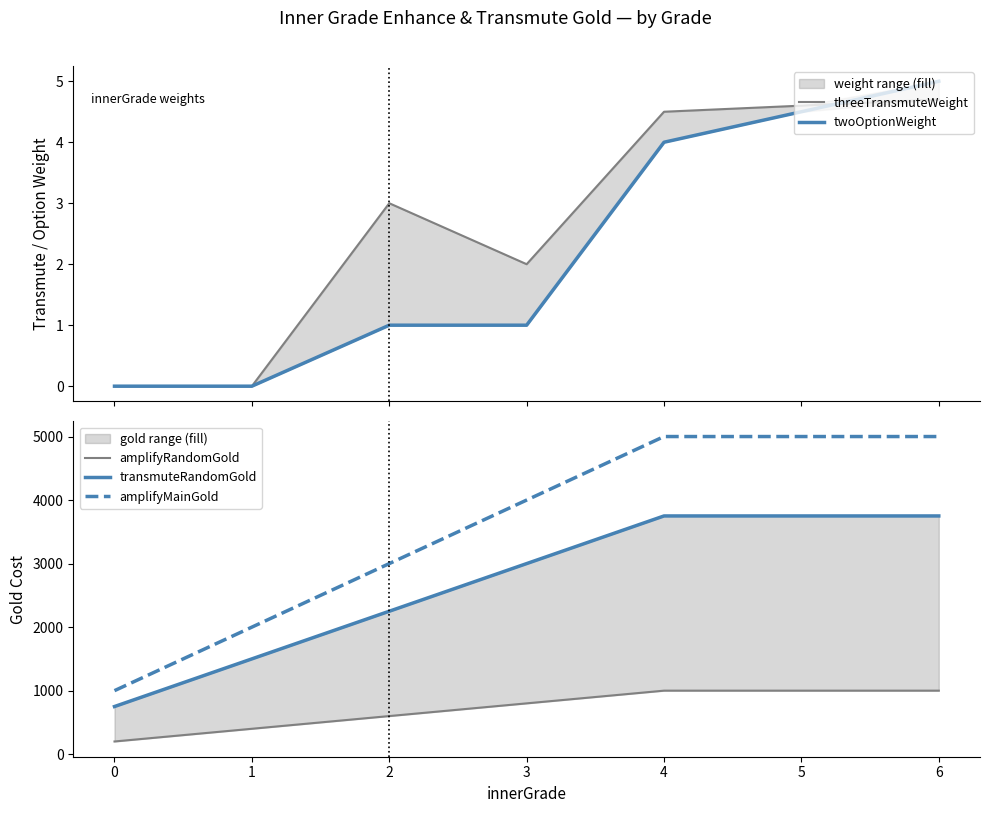

How many data points in twoOptionWeight are above 1?

3